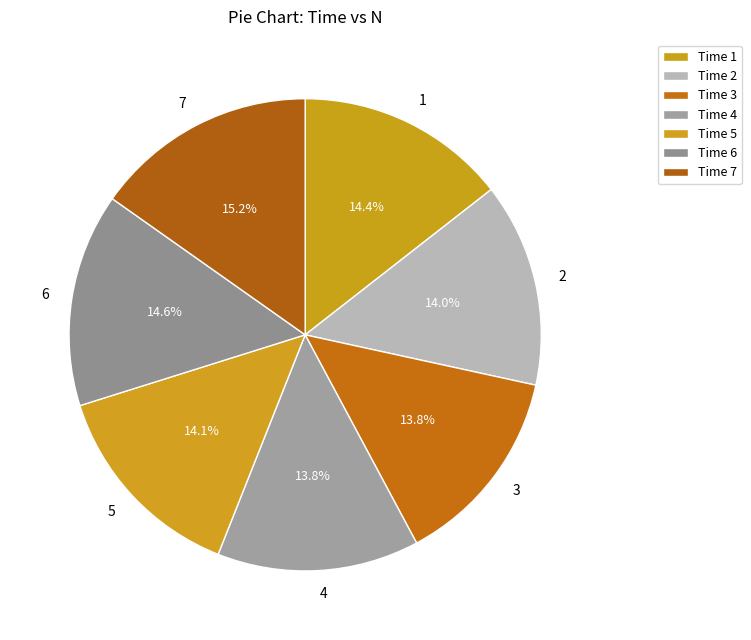

How many segments does this pie chart have?

7